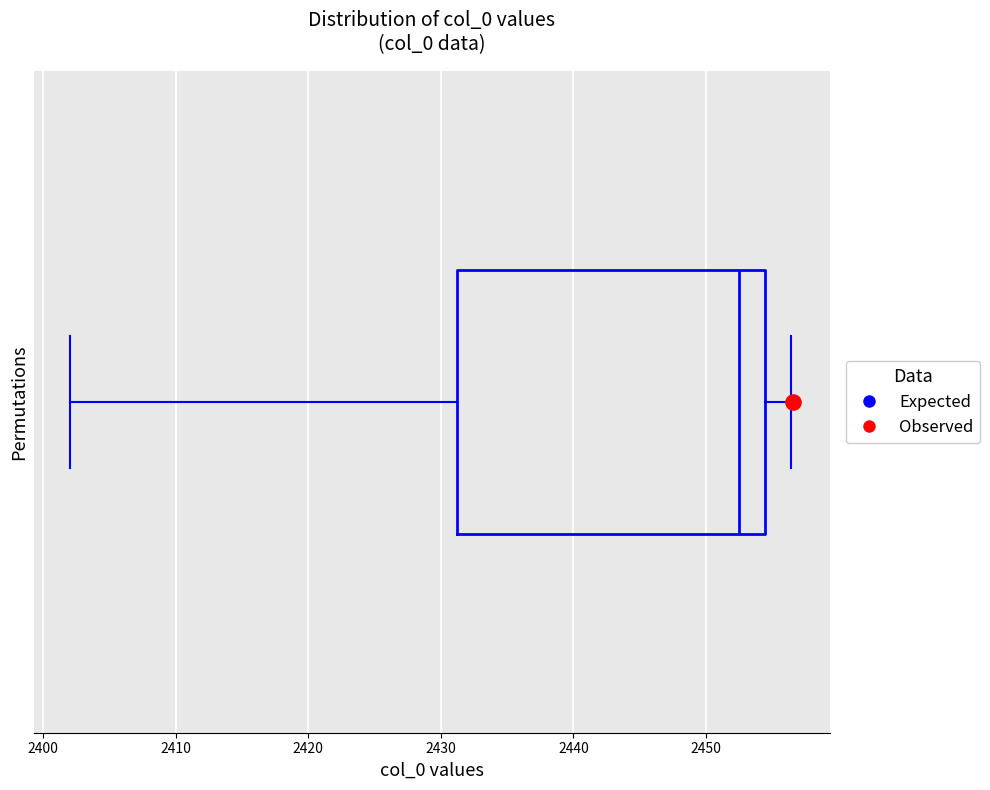

Where does the right whisker of the box end on the x-axis? The values are not printed on the chart, so give them approximately, as read against the axis.

2456